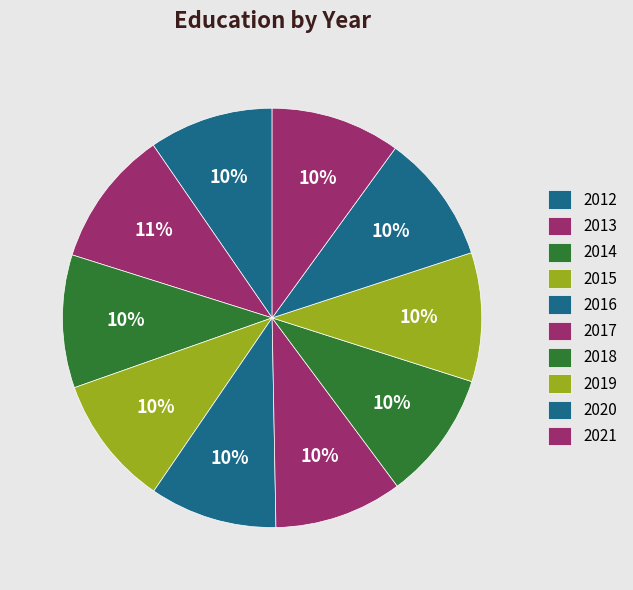

Is it true that 2013 is 11% of the pie?

True